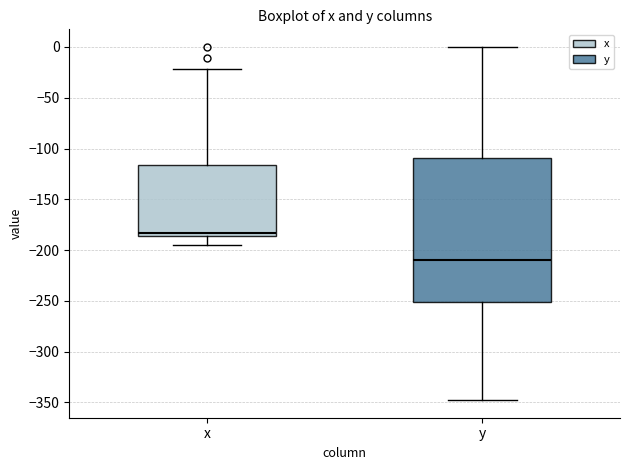

Where does the upper whisker of the box for y end on the y-axis? The values are not printed on the chart, so give them approximately, as read against the axis.

0